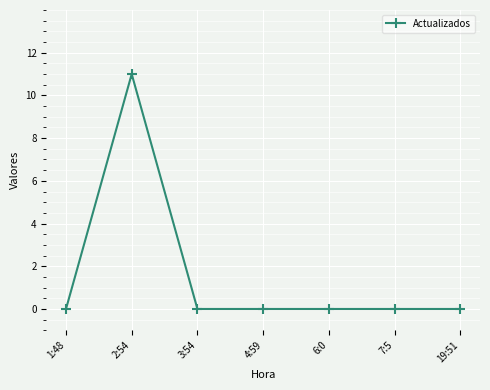

Count the number of data series in this chart.

1